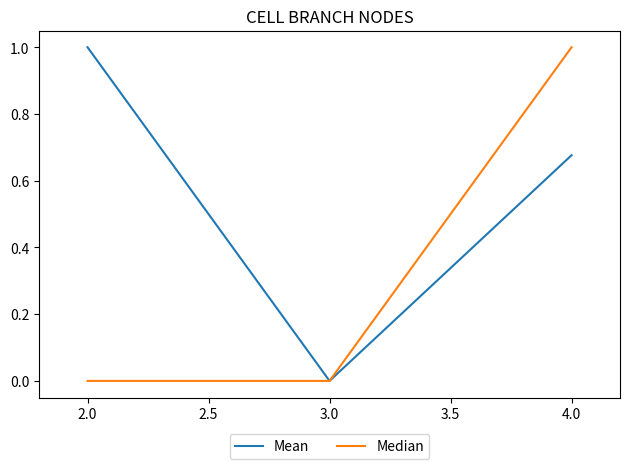

Count the number of categories in the chart.

3